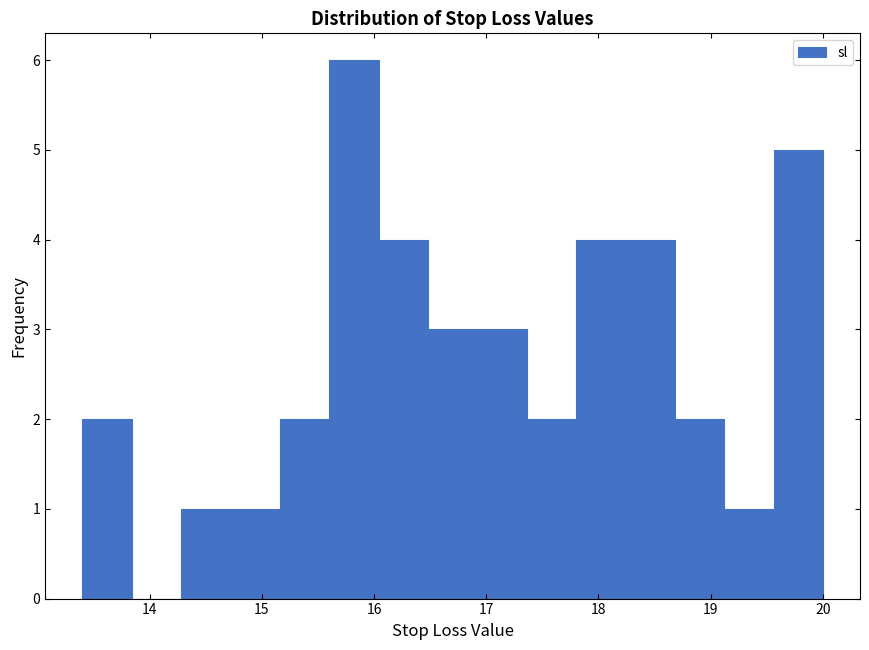

What is the height of the bar covering 14.28 to 14.72 on the x-axis? Neither the bar edges nor the heights are printed on the chart, so give them approximately, as read against the axes.

1